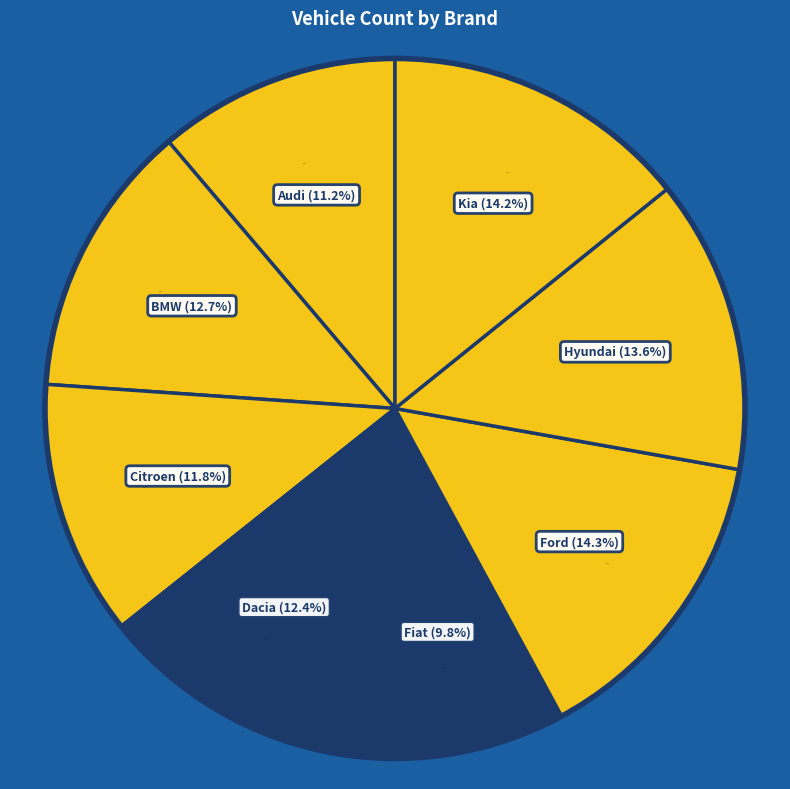

What is the smallest slice in the pie chart?

Fiat